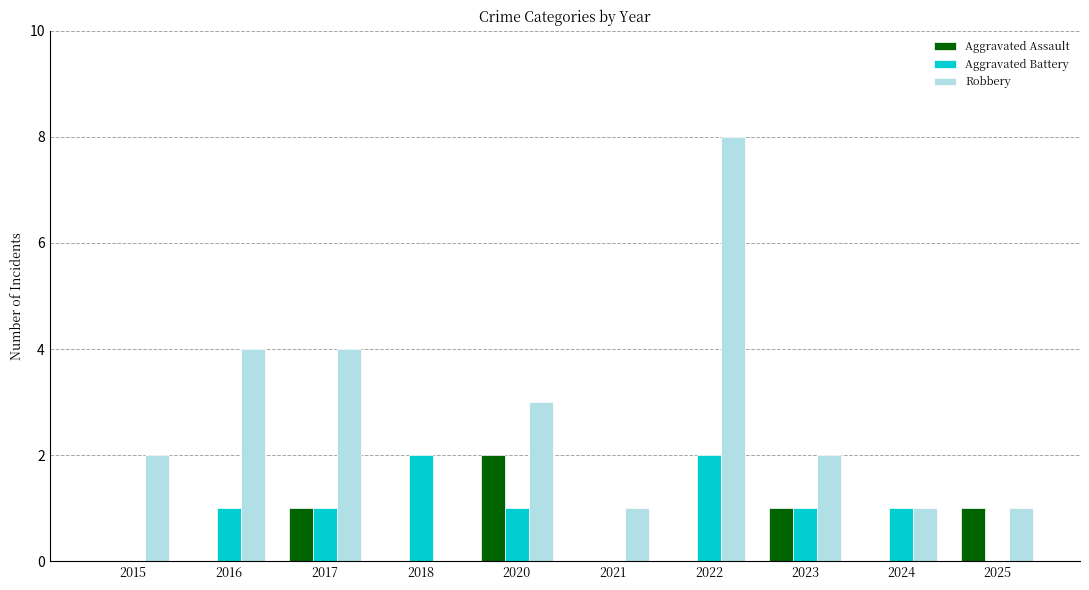

True or false: Aggravated Battery has a value of 0 at 2021.

True